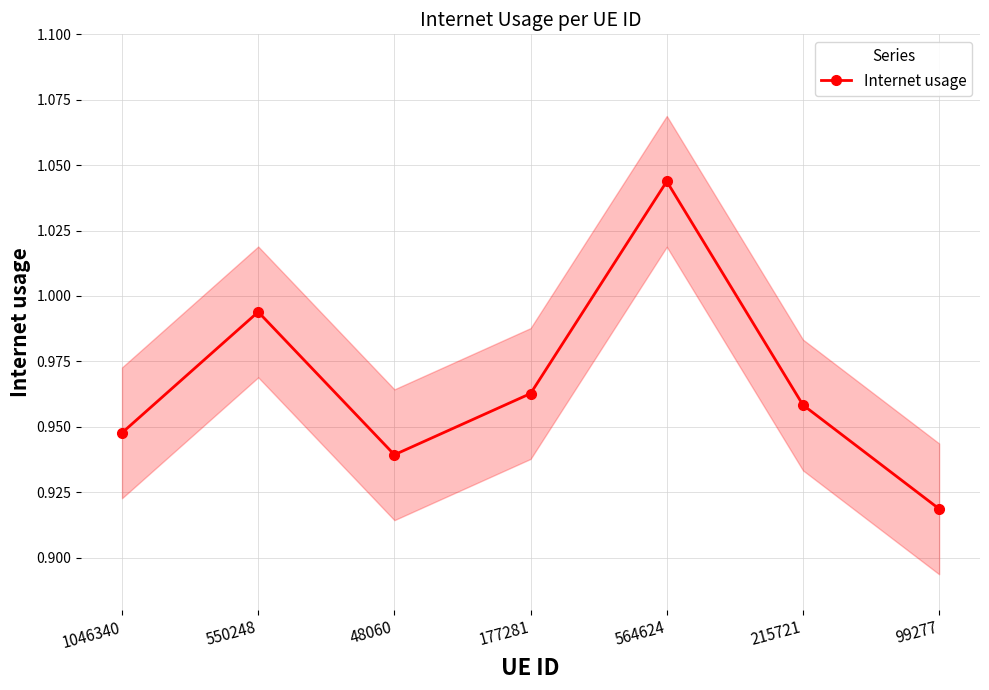

Is it true that the value at 99277 is 1.6?

False